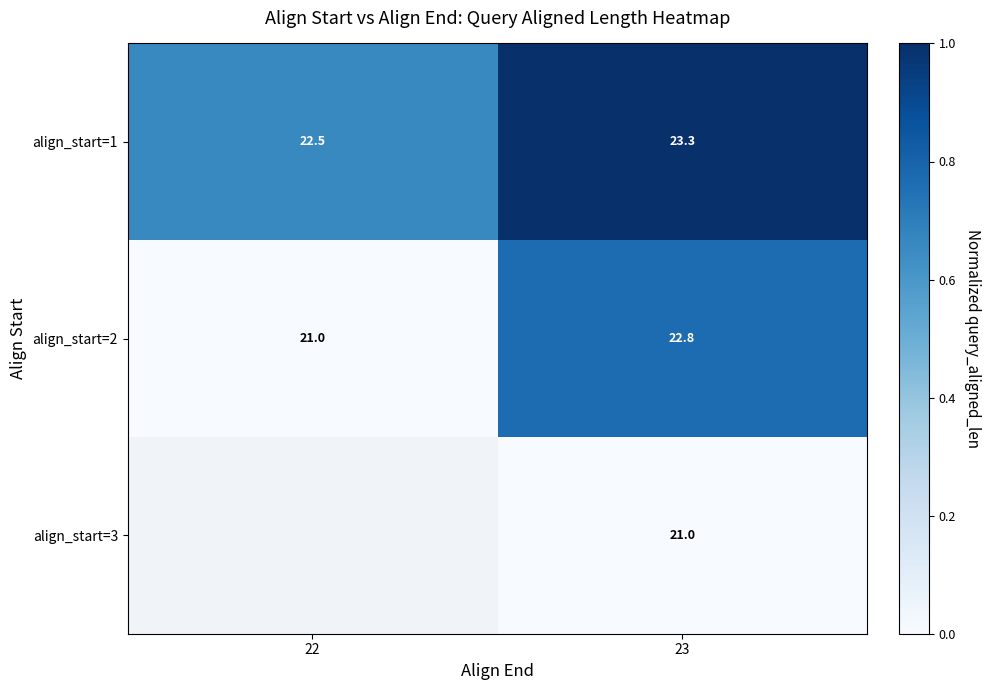

True or false: align_start=1 has a value of 0.2 at 22.

False